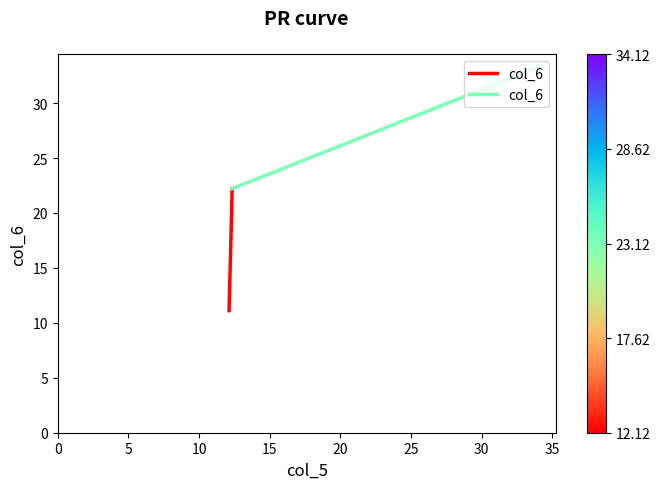

How many data points are above 22?

1